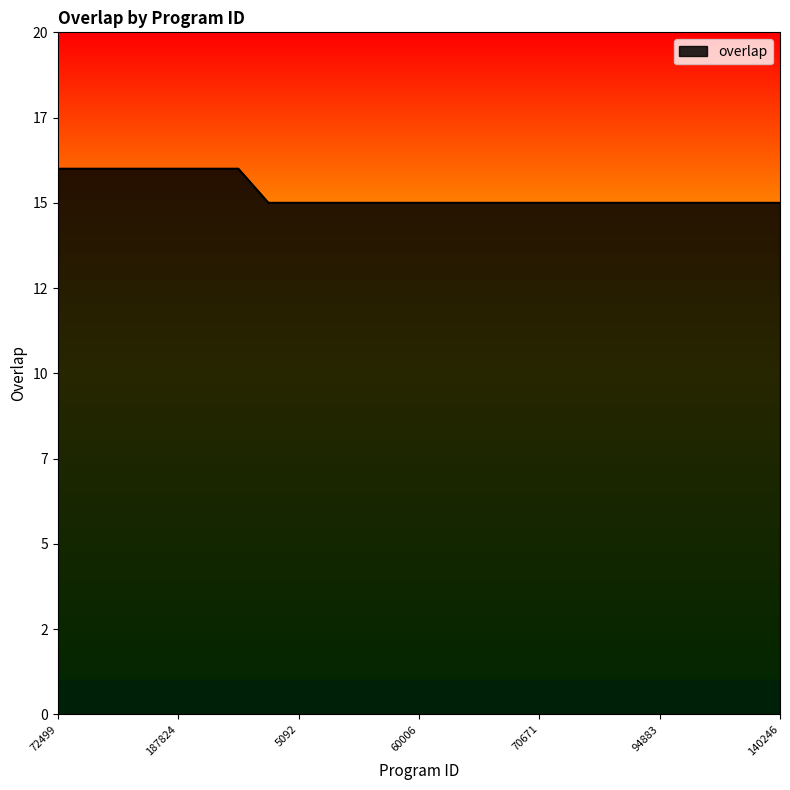

Which label corresponds to the smallest value in the chart?

5086